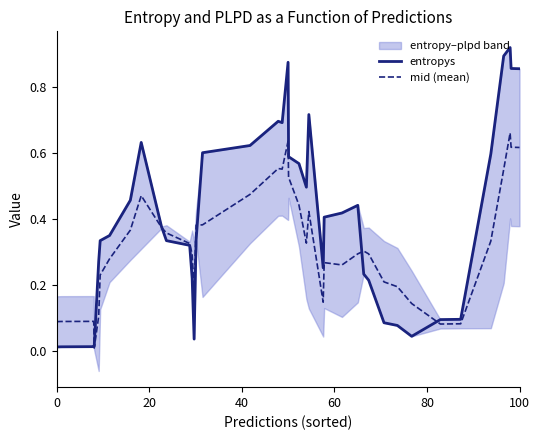

Is it true that mid (mean) equals 1.1 at 100?

False